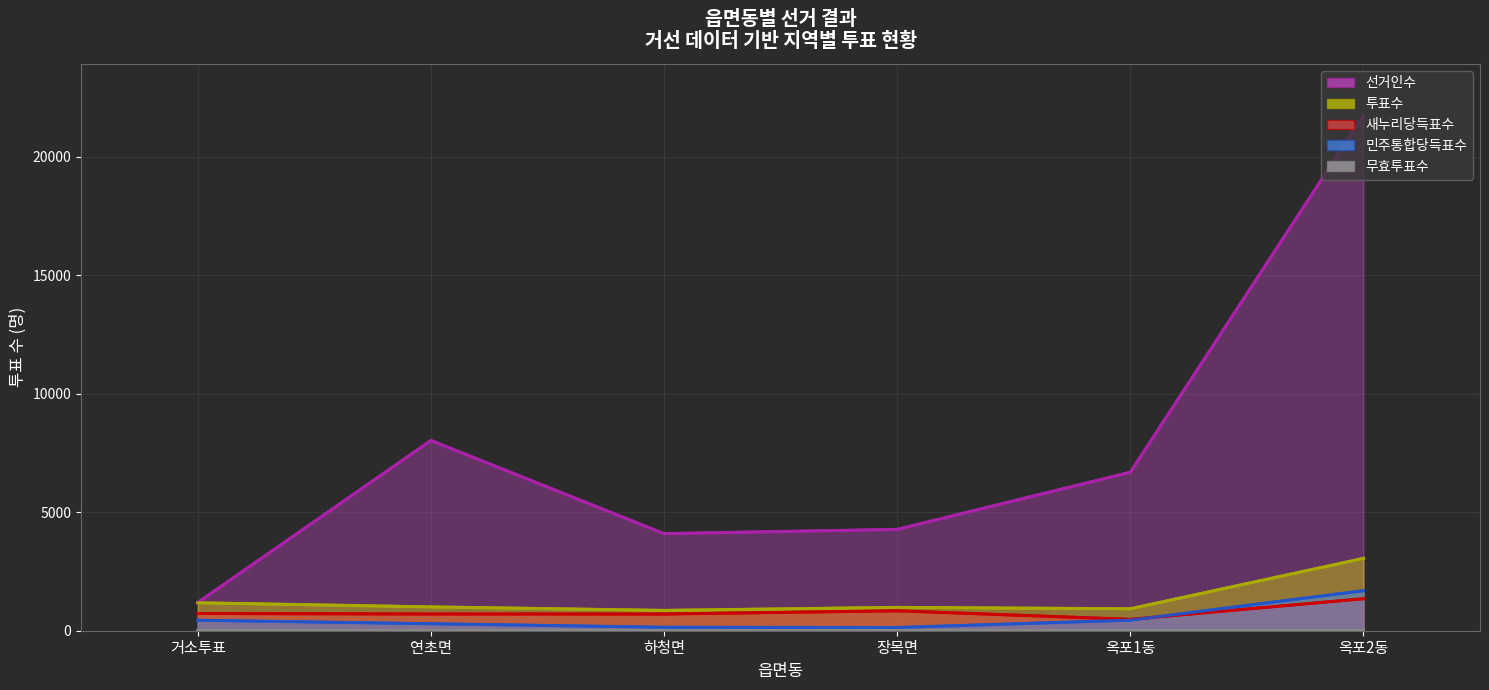

At which category does 투표수 reach its first local valley?

하청면